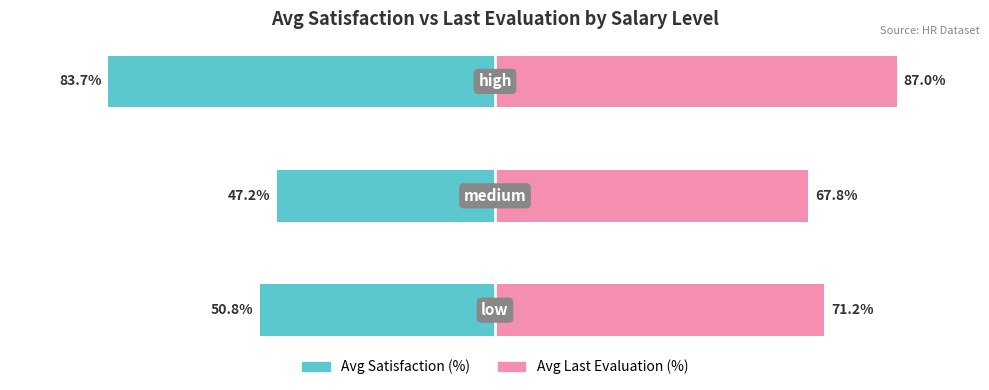

Reading left to right, list all the values displayed in this chart.

Avg Satisfaction (%): -50.8	-47.2	-83.7
Avg Last Evaluation (%): 71.2	67.8	87.0